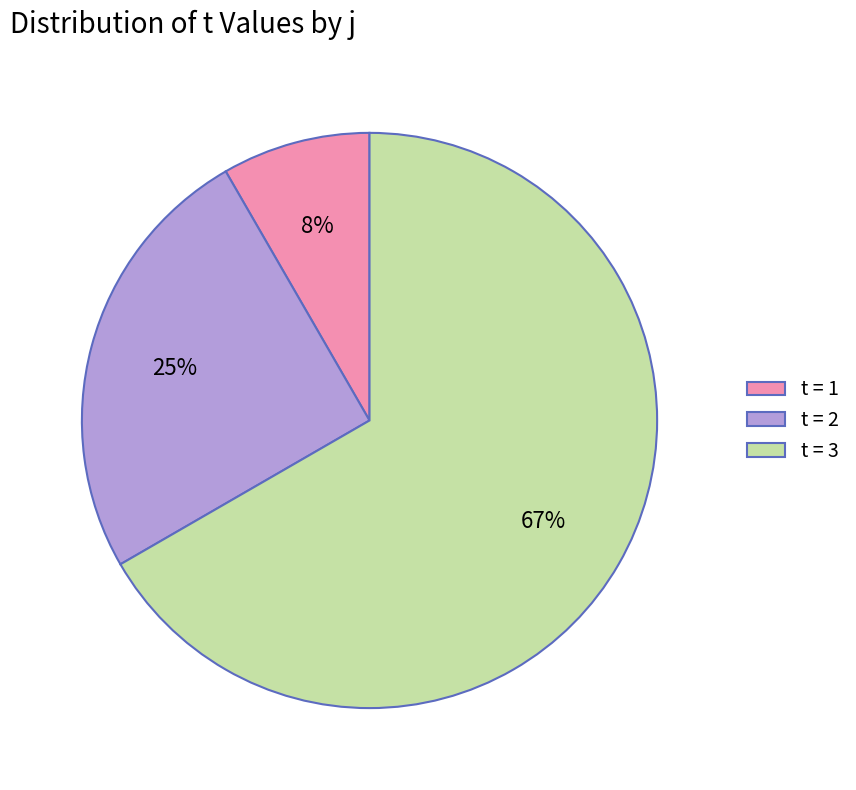

Does any single category account for the majority?

Yes